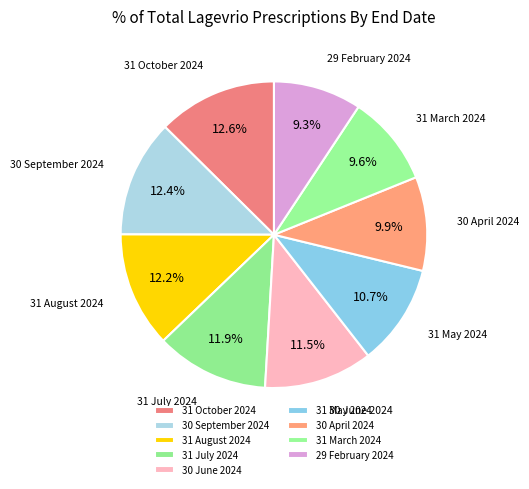

Approximately how many times larger is the value at 30 April 2024 compared to 31 March 2024?

1.0